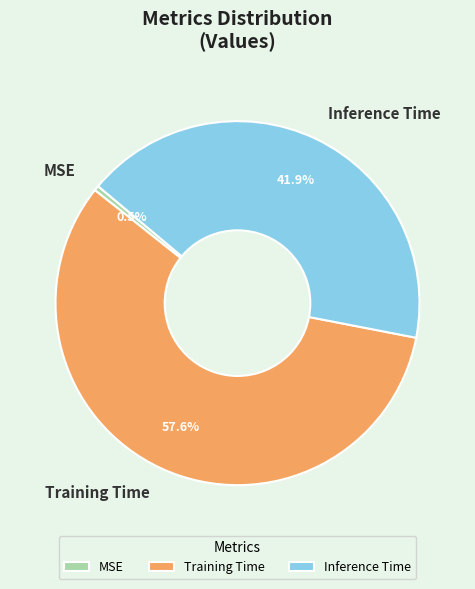

To the nearest percent, what is the combined percentage of Training Time and Inference Time?

100%